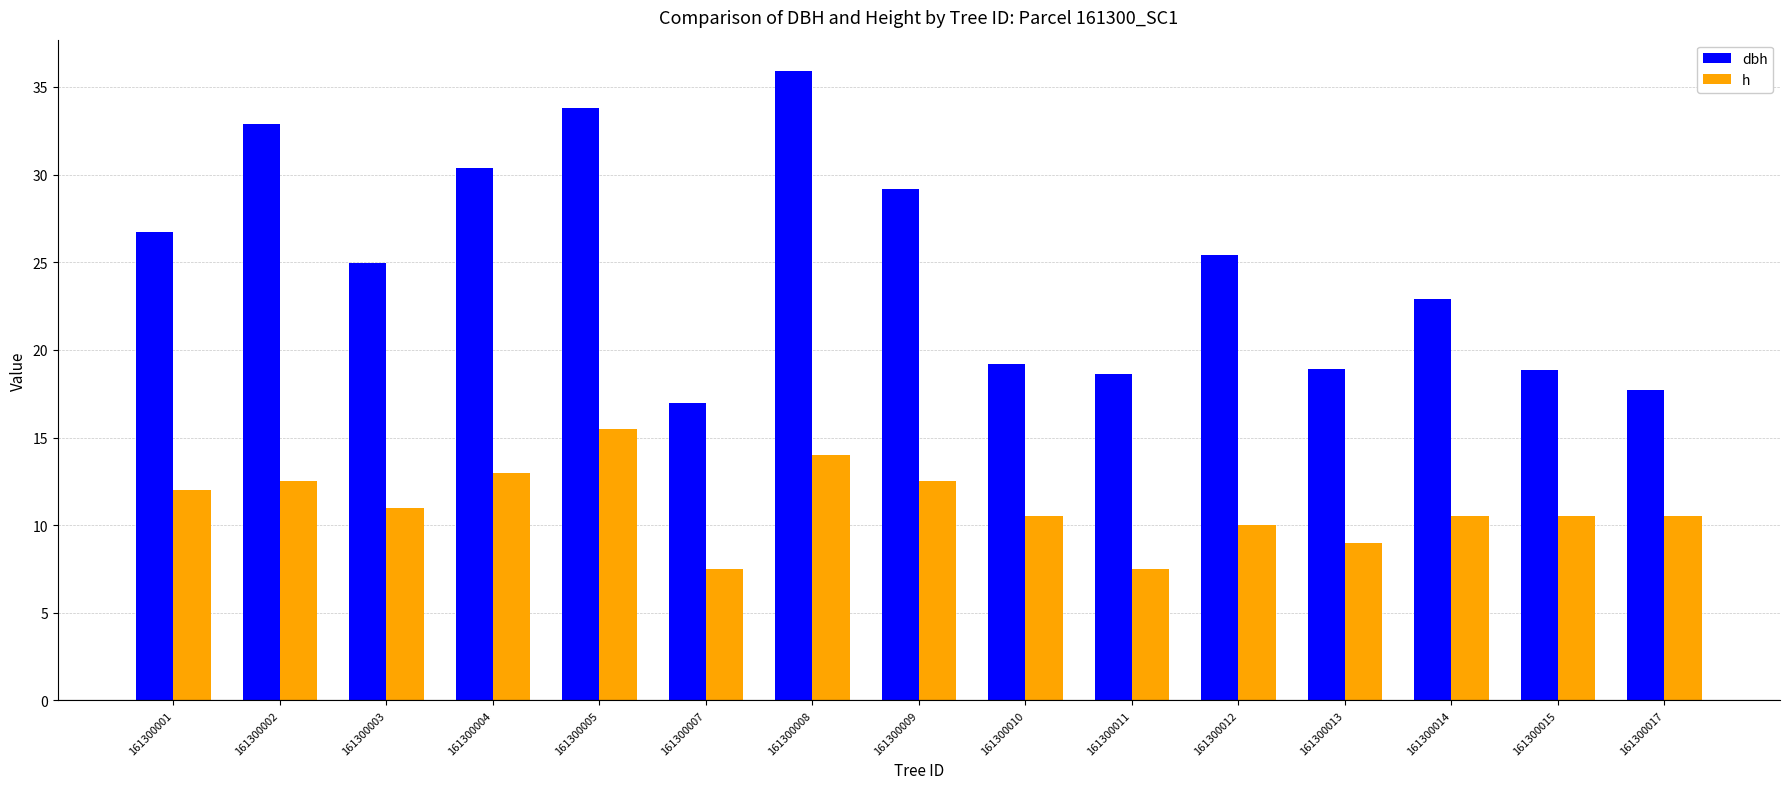

What value does the h series have at 161300009?

12.5